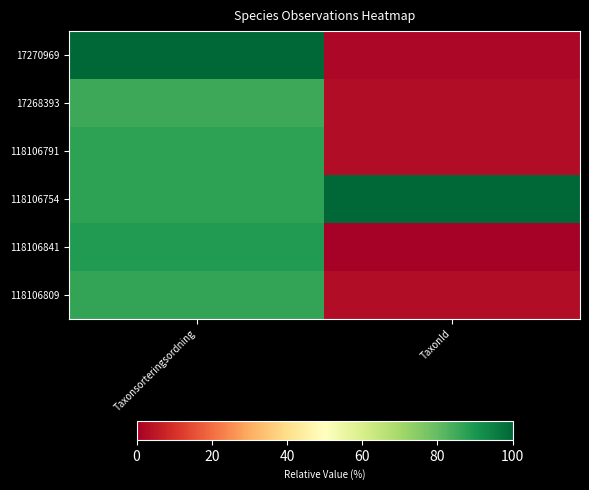

Rank the series by their maximum value, from lowest to highest.

17268393, 118106809, 118106791, 118106841, 17270969, 118106754